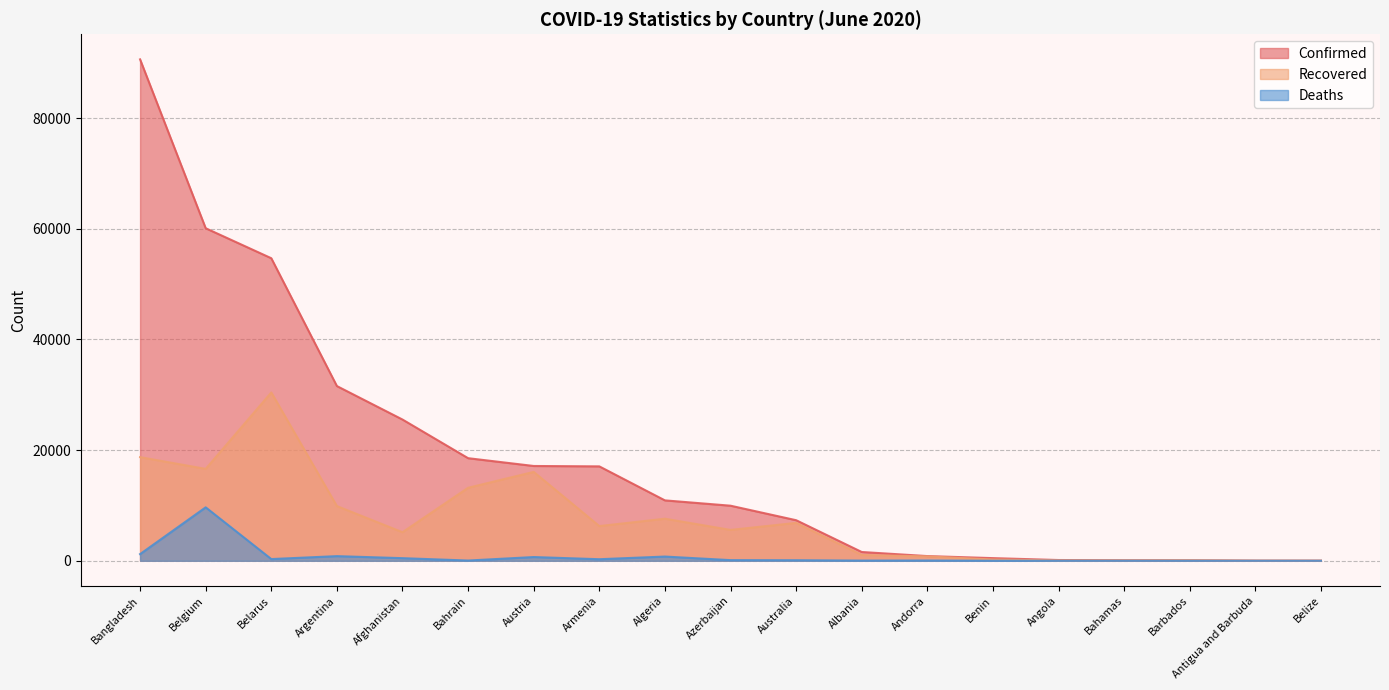

List the series in order of their overall mean, lowest first.

Deaths, Recovered, Confirmed